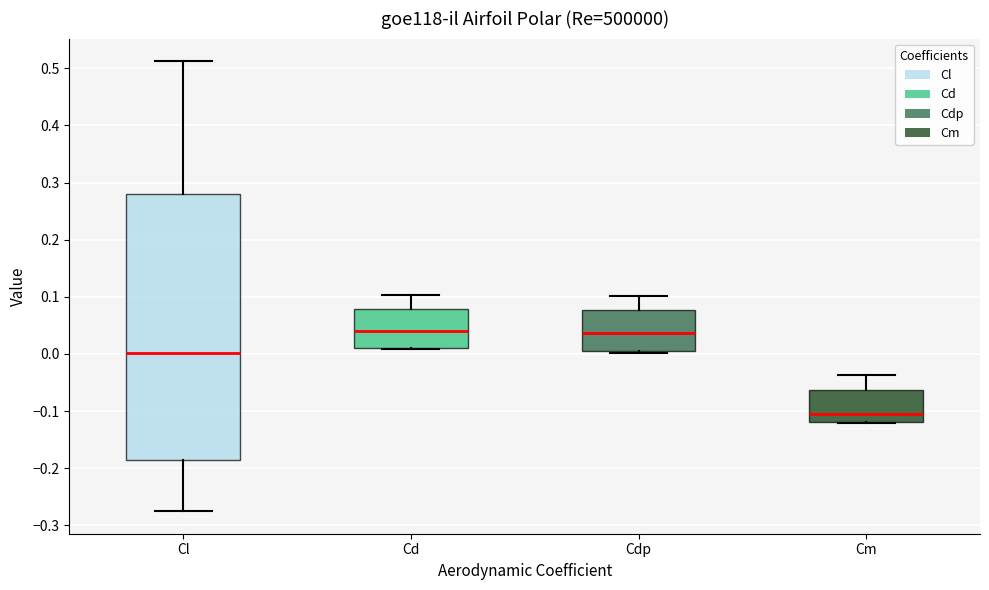

Reading left to right, read every box against the y-axis: the position of its median line, the range the box covers, and the ends of its whiskers. The values are not printed on the chart, so give them approximately, as read against the axis.

Cl: median 0.00, box -0.19 to 0.28, whiskers -0.28 to 0.51
Cd: median 0.04, box 0.01 to 0.08, whiskers 0.01 to 0.10
Cdp: median 0.04, box 0.00 to 0.08, whiskers 0.00 to 0.10
Cm: median -0.11, box -0.12 to -0.06, whiskers -0.12 to -0.04